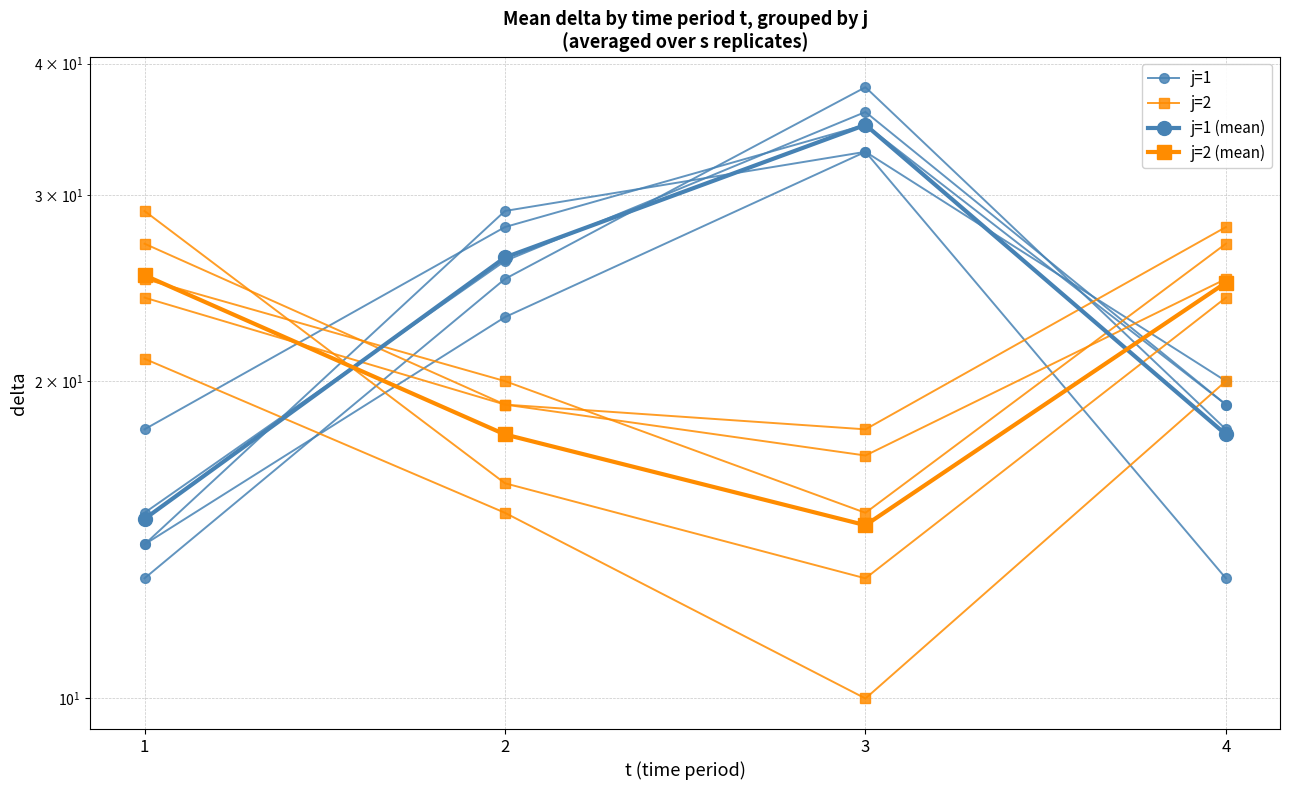

Count the number of data series in this chart.

4